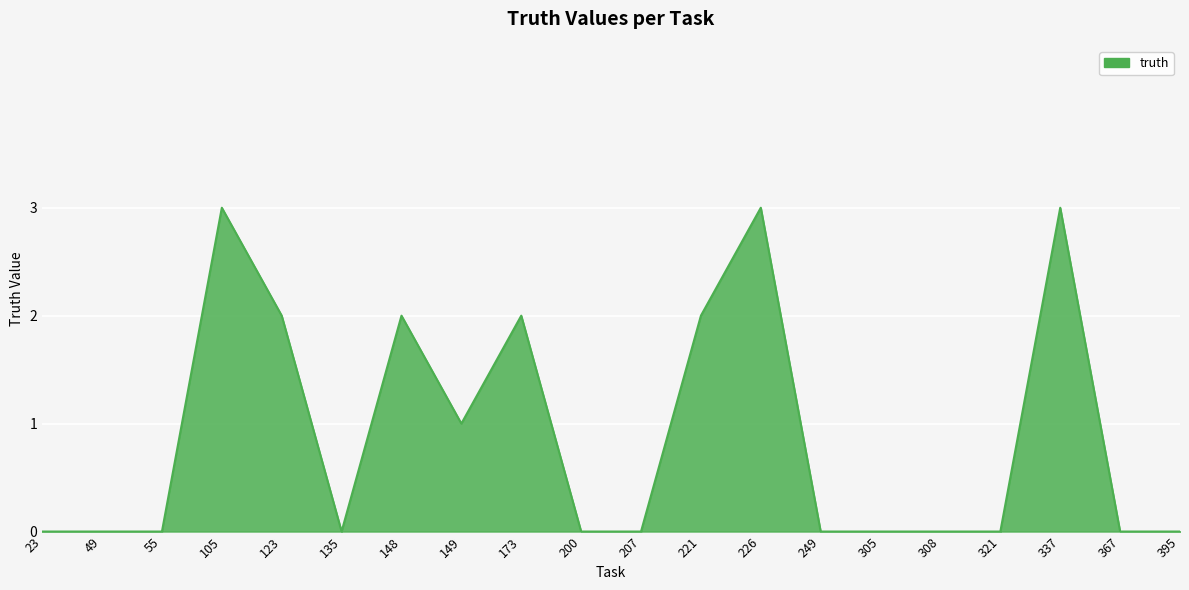

Which has a higher value, 200 or 226?

226